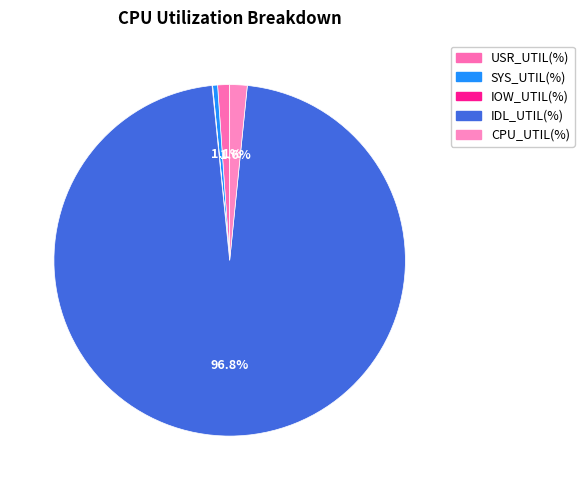

True or false: CPU_UTIL(%) accounts for 1% of the total.

False